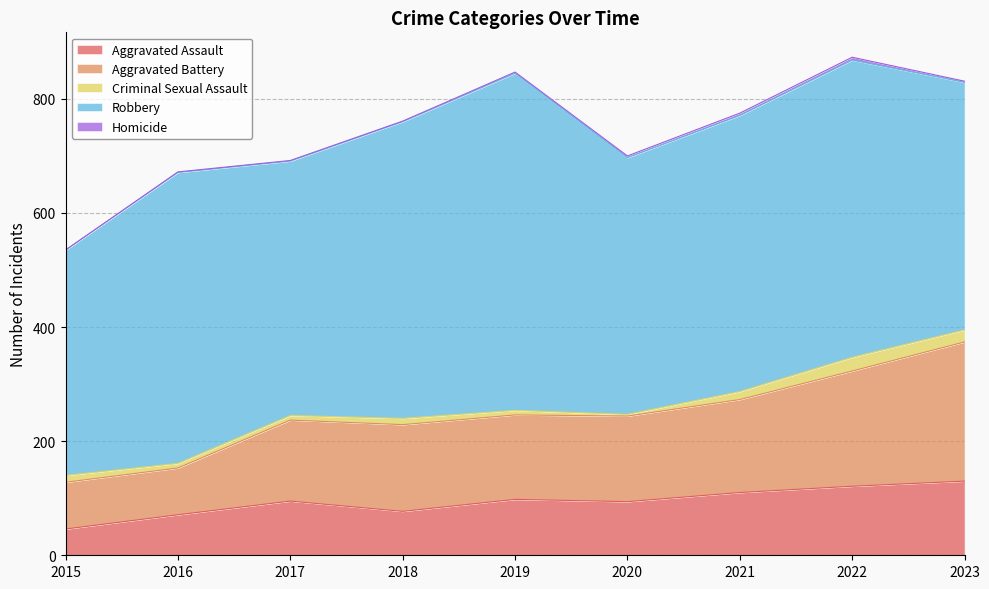

The value of Robbery at 2016 is 510. True or false?

True